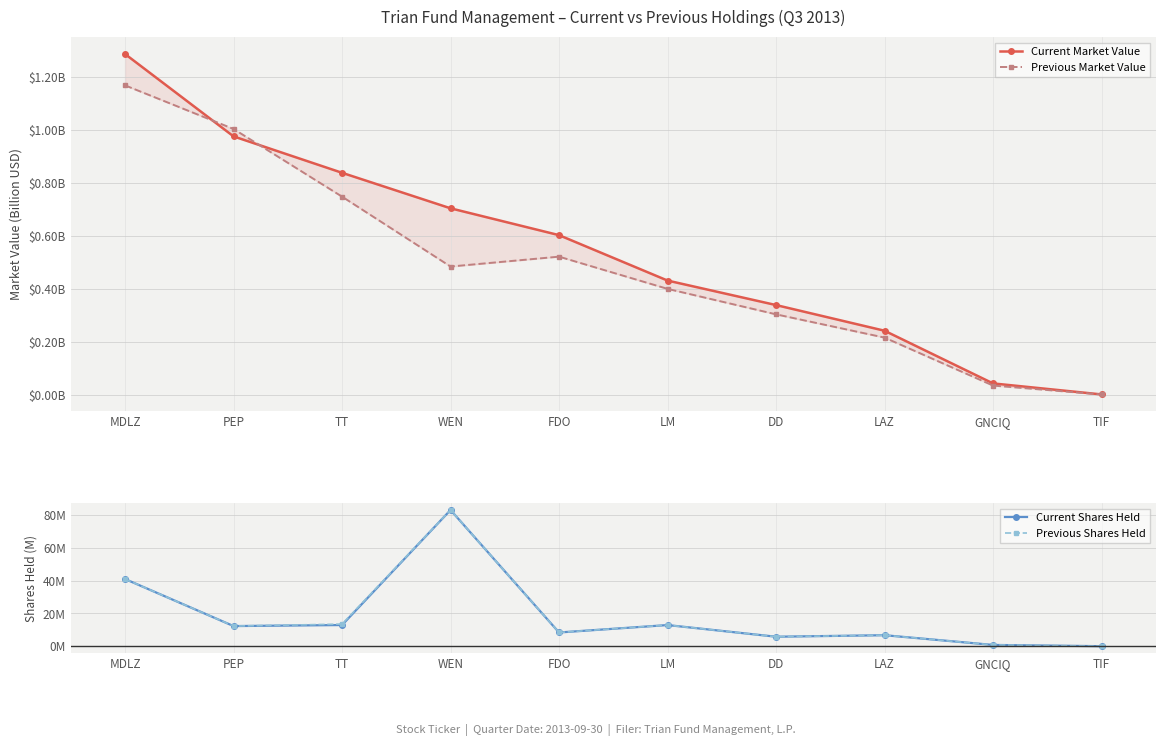

What is the sum of the Previous Shares Held values at MDLZ and WEN?

123.9